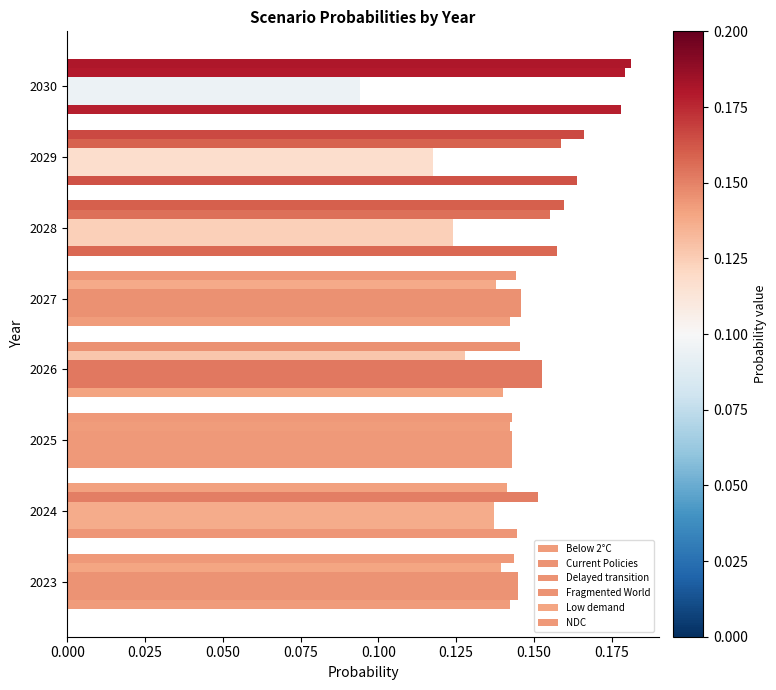

Which series has the largest total across all categories?

NDC